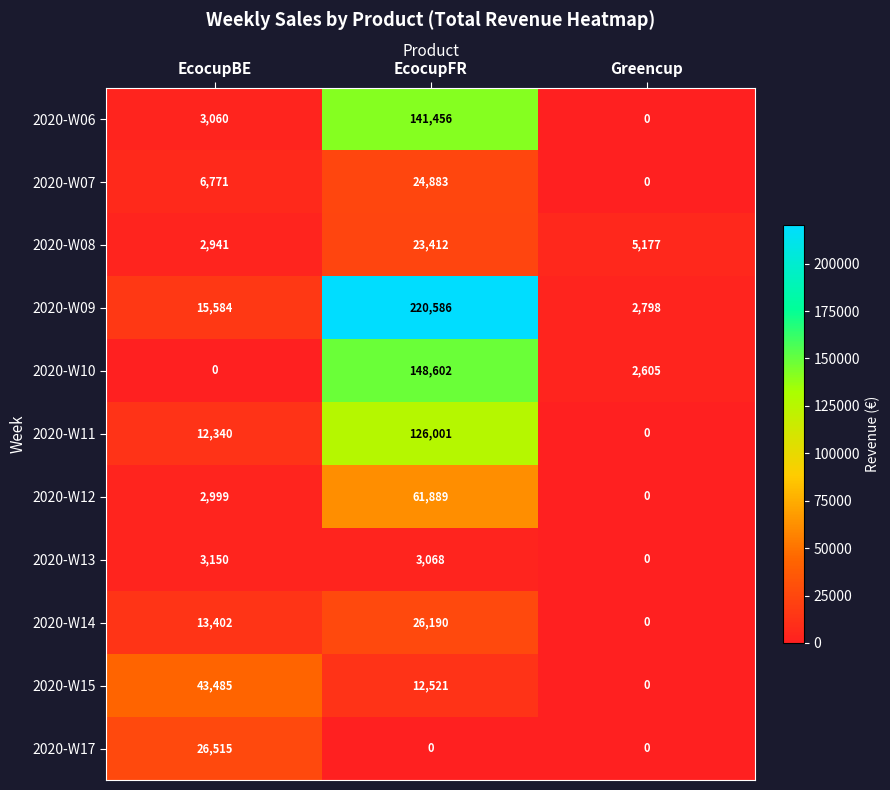

Between EcocupBE and EcocupFR, which series saw the biggest shift?

2020-W09